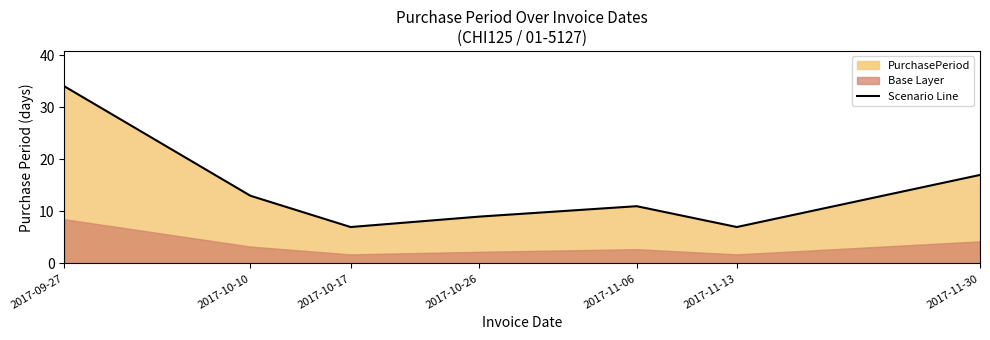

What is the label of the 6th point from the right?

2017-10-10